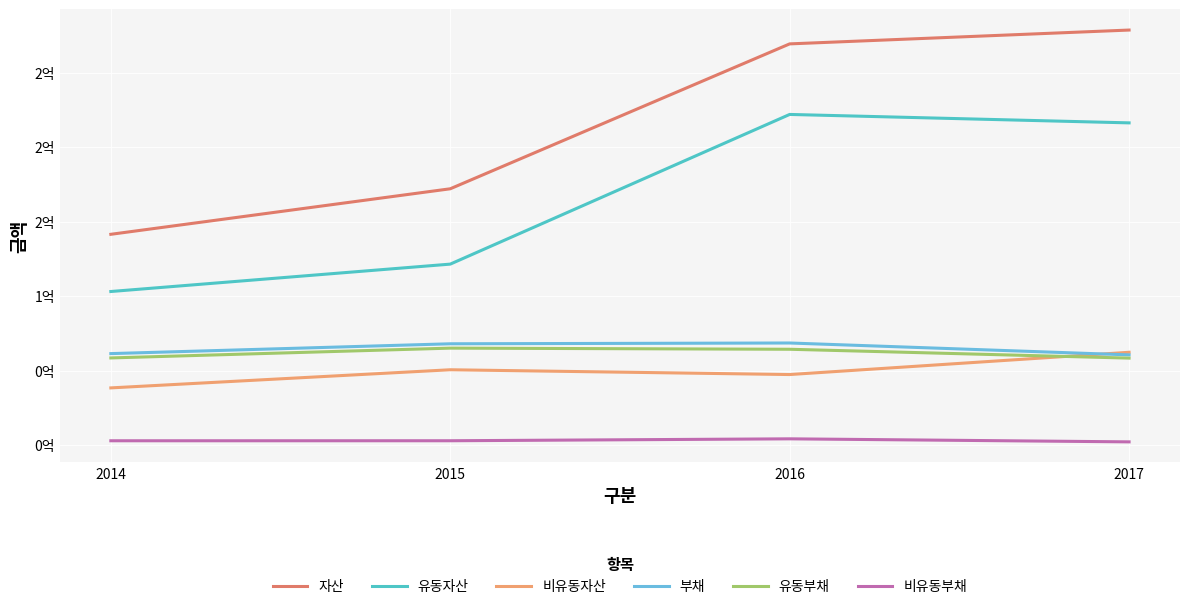

Which series has the widest spread of values?

자산